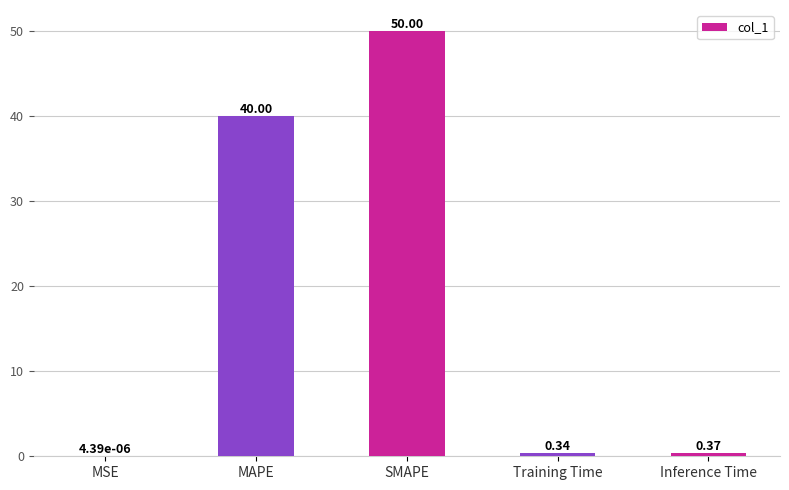

Are the bars grouped side by side (vs. stacked)?

No